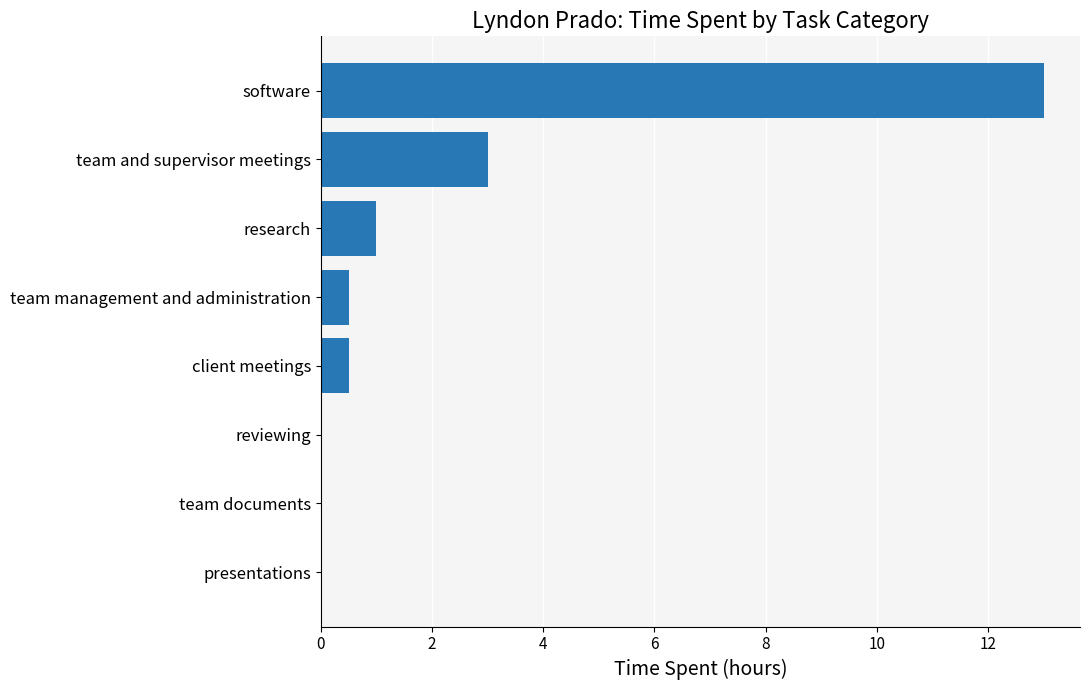

Reading top to bottom, list all the values displayed in this chart.

software=13.0	team and supervisor meetings=3.0	research=1.0	team management and administration=0.5	client meetings=0.5	reviewing=0.0	team documents=0.0	presentations=0.0